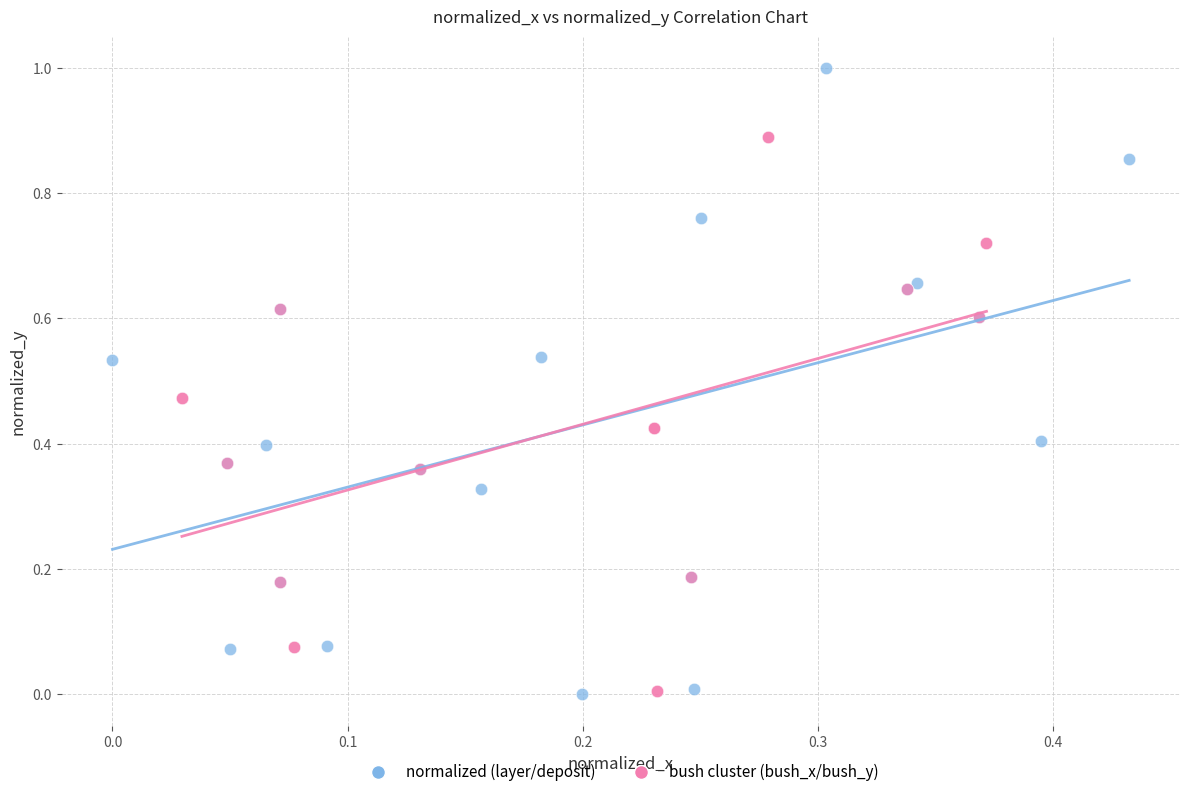

Which series reaches the maximum Y coordinate?

normalized (layer/deposit)